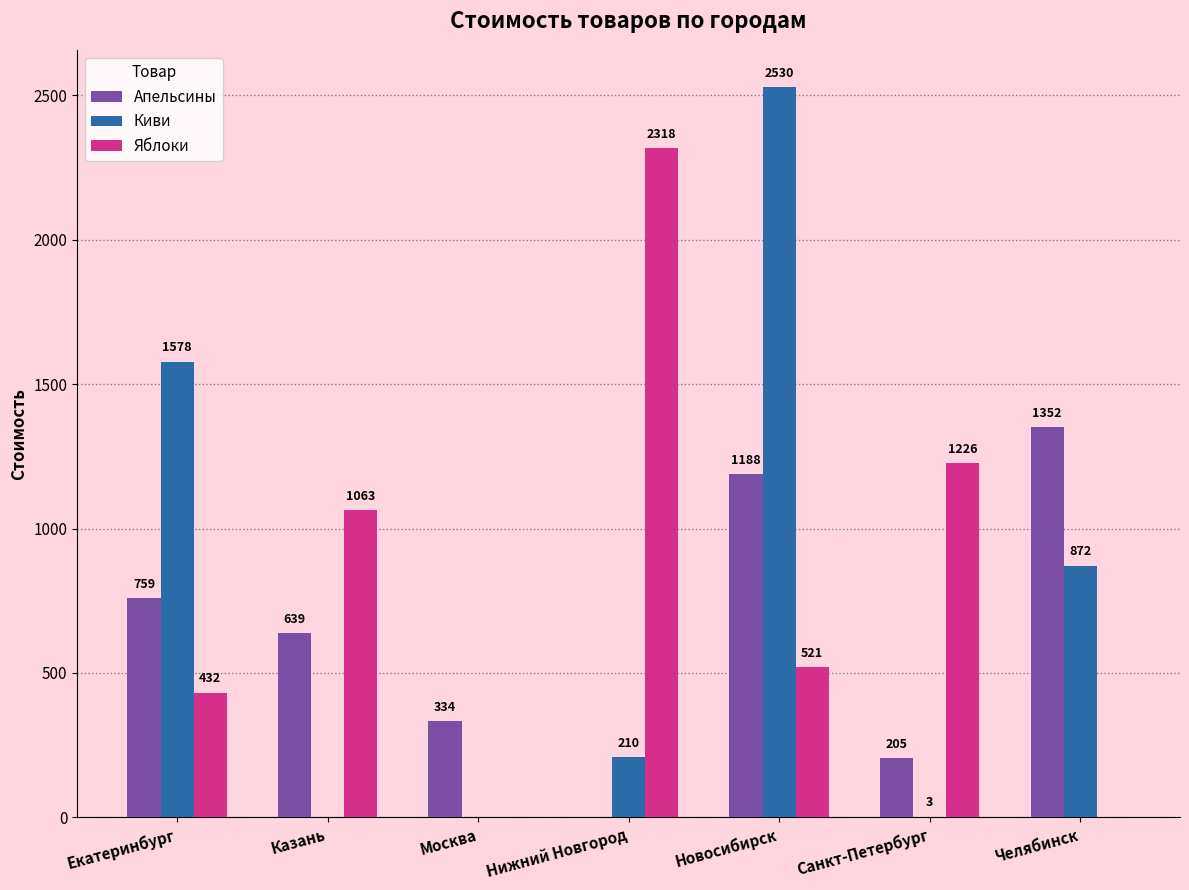

Which series has the largest total across all categories?

Яблоки